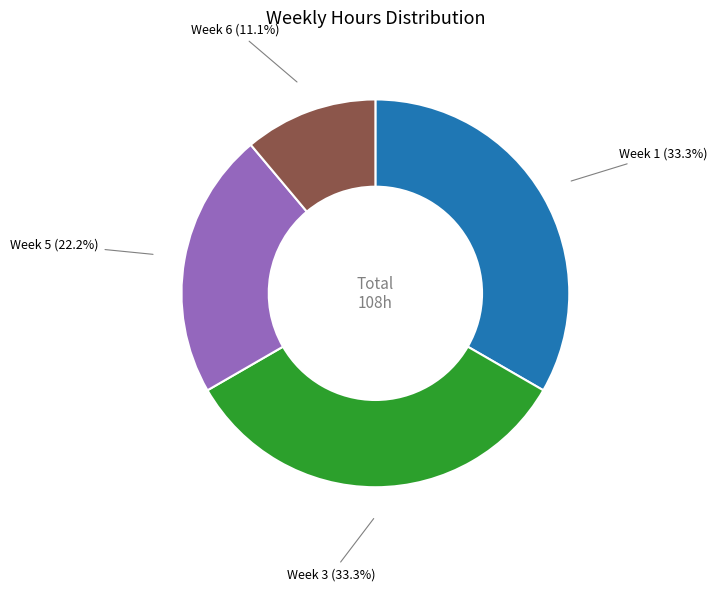

Is there any slice that represents more than half of the pie?

No